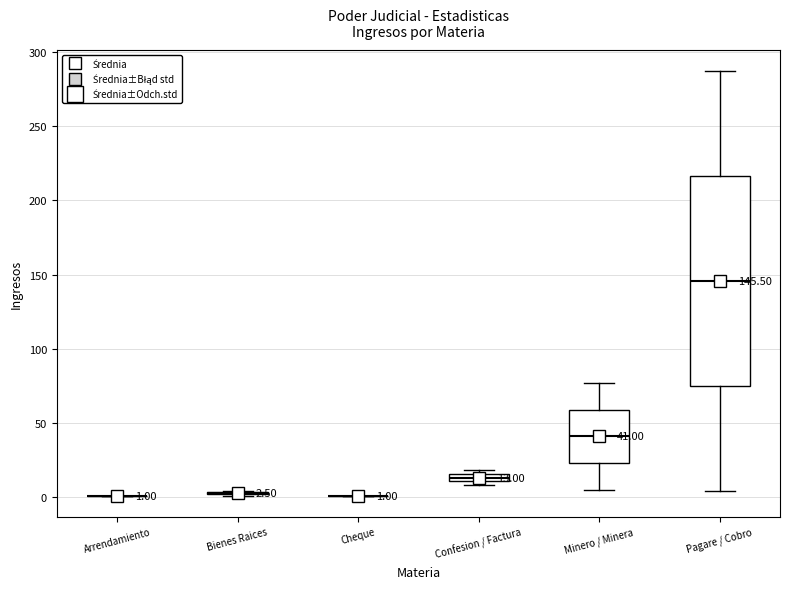

Comparing the boxes themselves (not the whiskers), which one is the tallest?

Pagare / Cobro